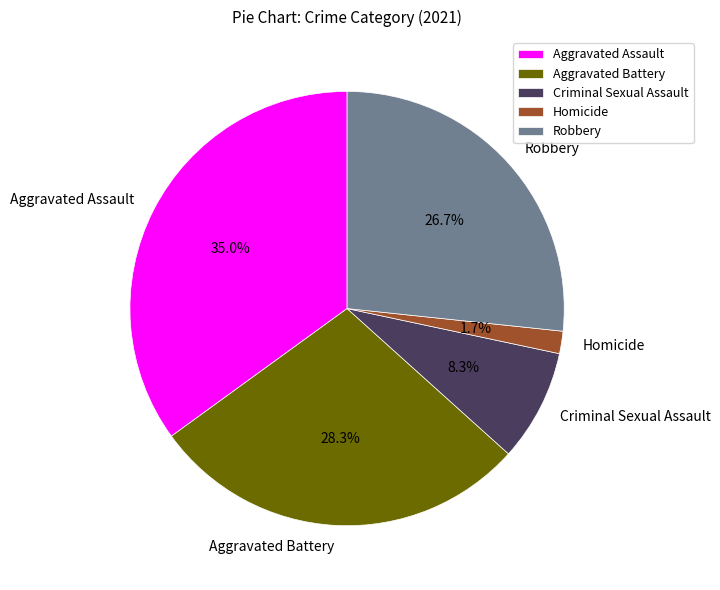

What is the ratio of the value at Aggravated Battery to the value at Criminal Sexual Assault?

3.4